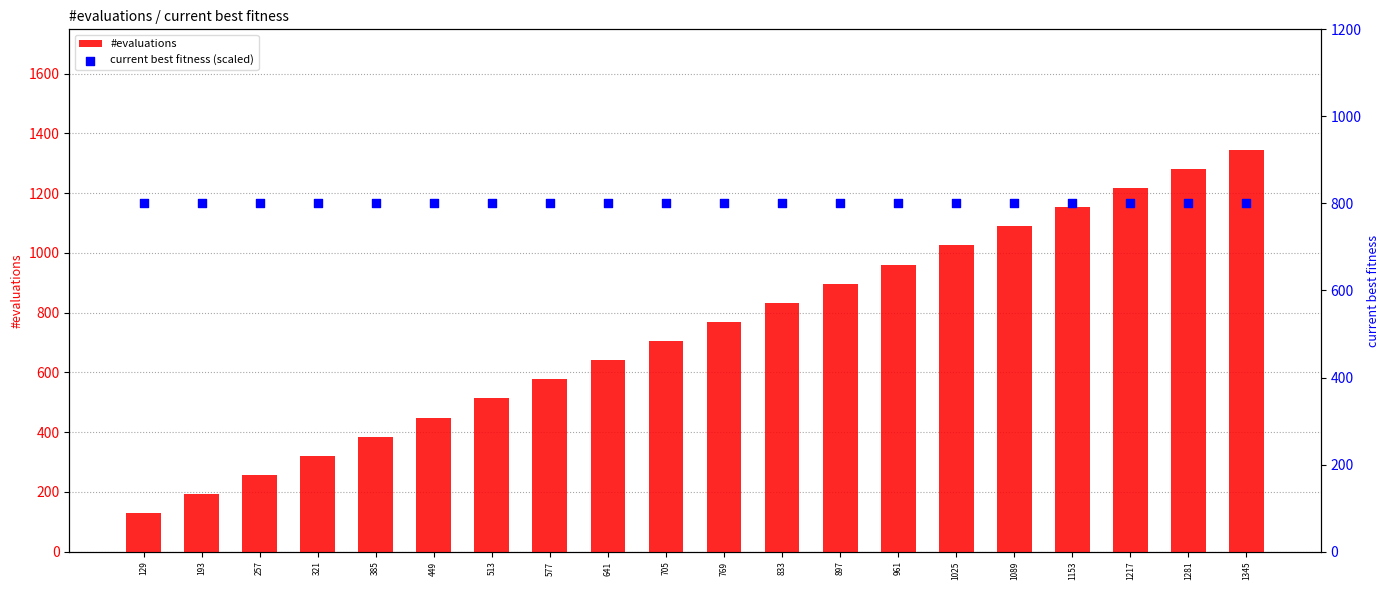

Which series has the largest total across all categories?

current best fitness (scaled)